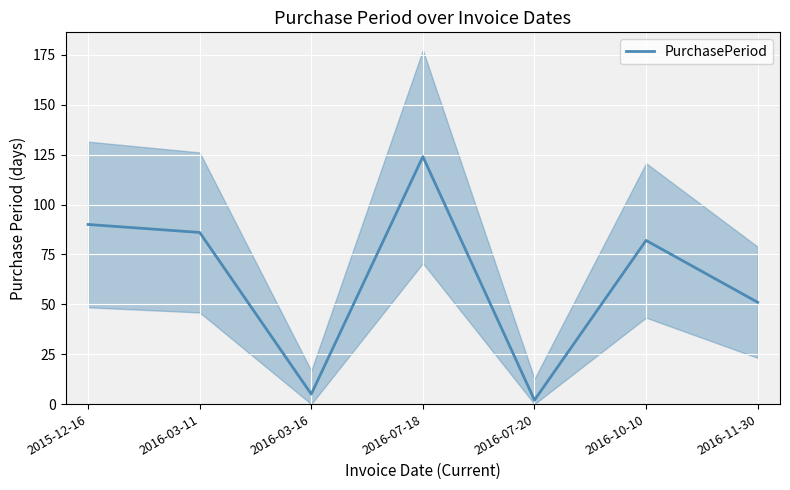

True or false: the data shows 69 at 2016-07-18.

False